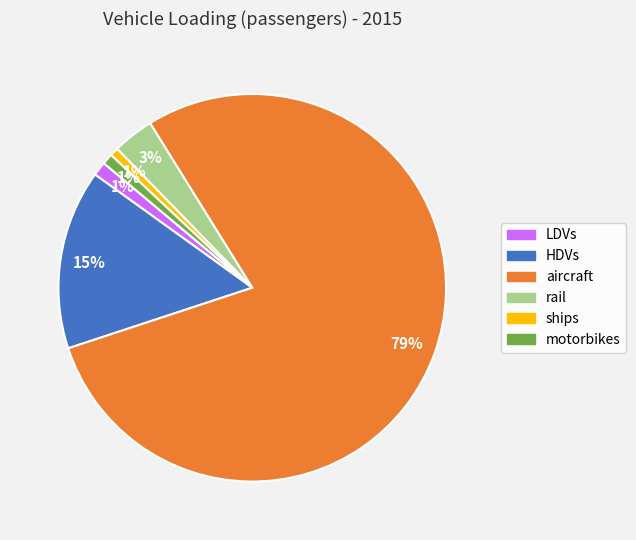

Is it true that aircraft is 65% of the pie?

False